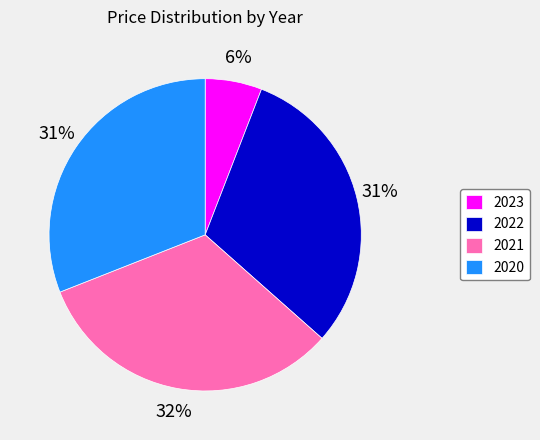

Which category has the biggest portion of the pie?

2021